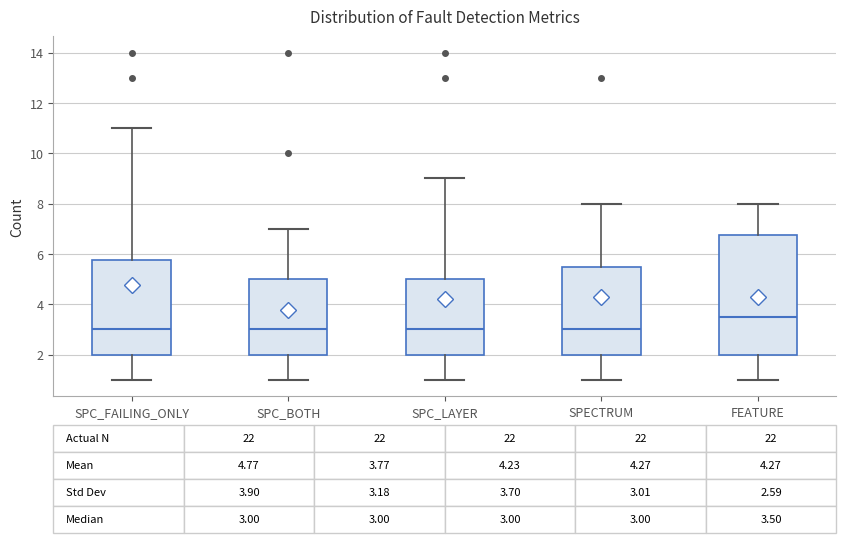

Which box's median line is the highest?

FEATURE